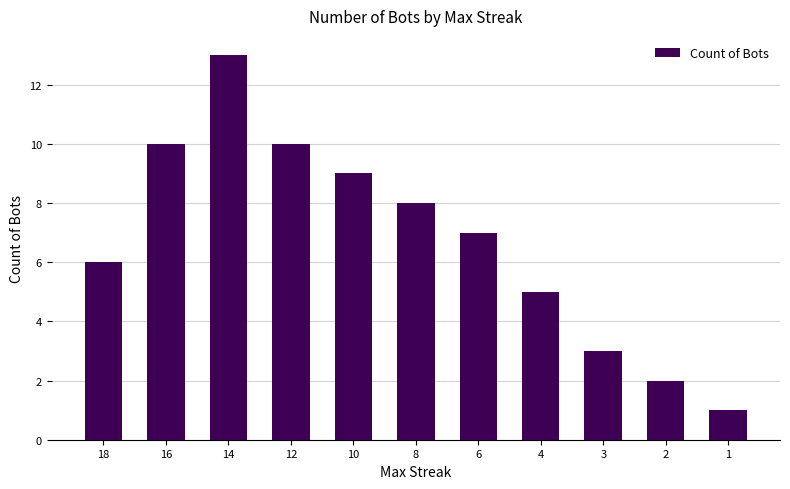

What is the maximum value shown in the chart?

13